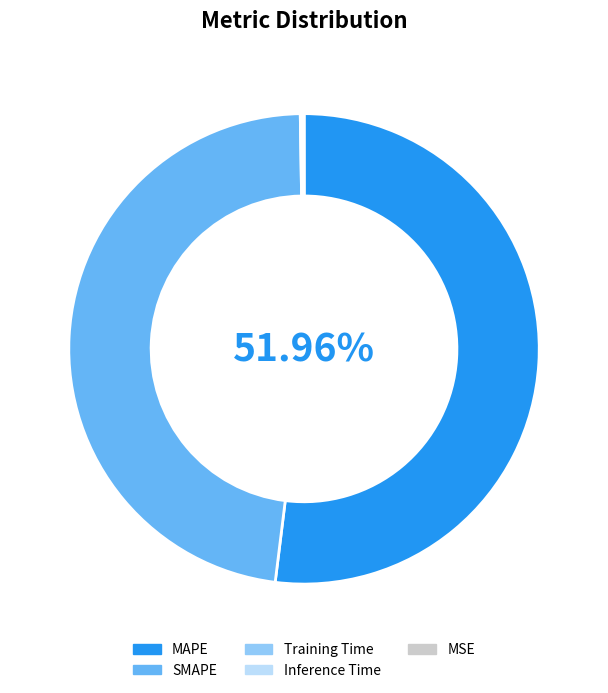

What is the largest slice in the pie chart?

MAPE